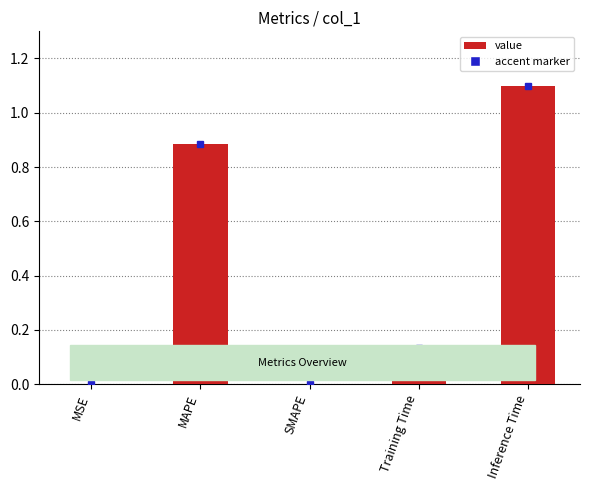

What is the sum of all values?

2.1